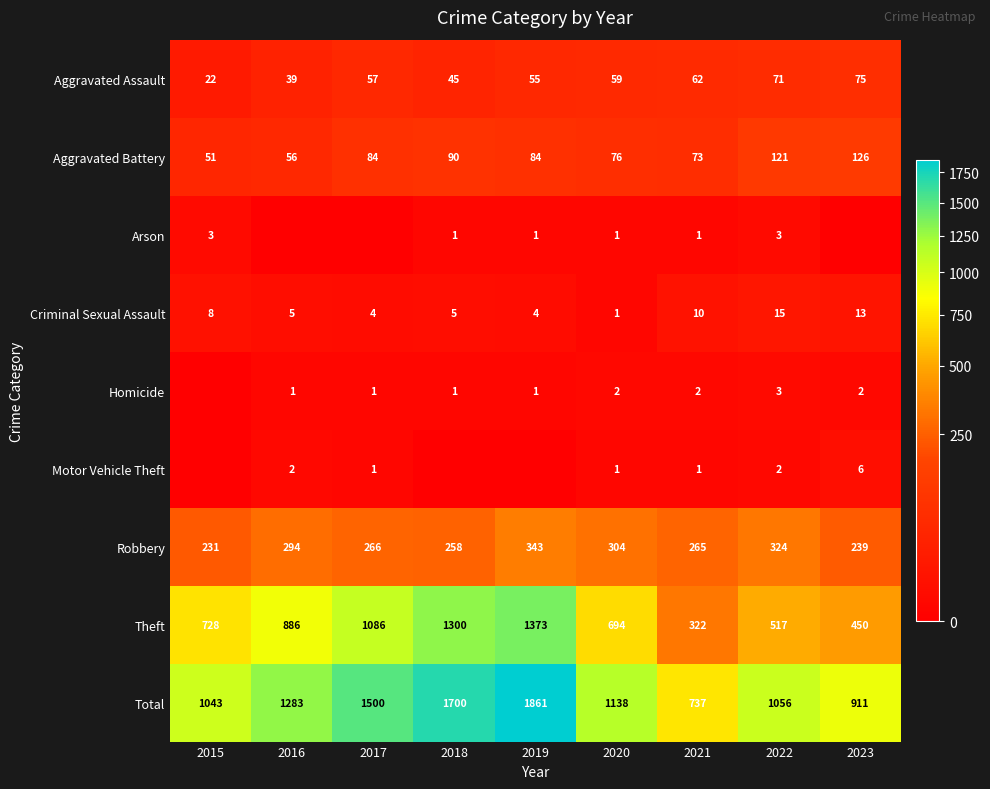

Where is Arson nearest to the value 1?

2018